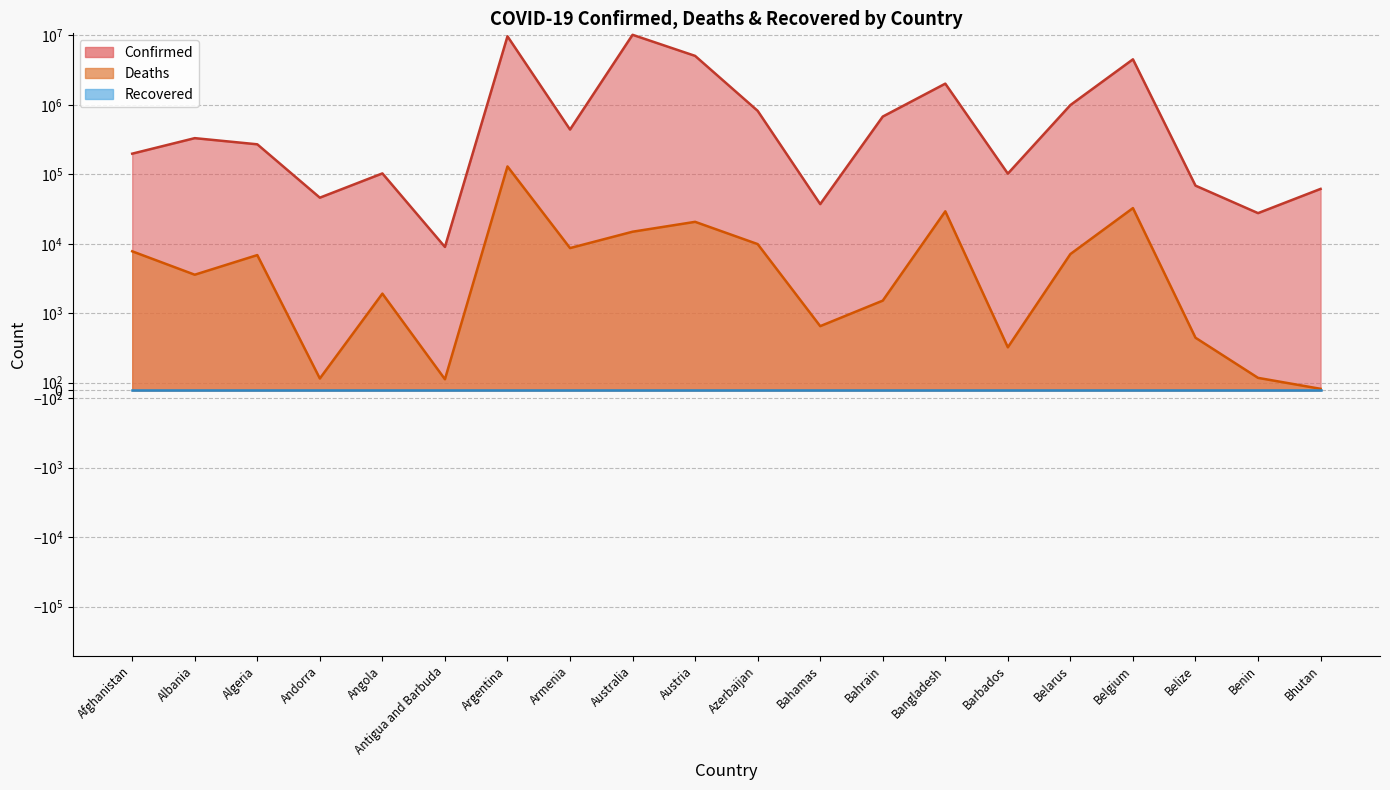

Is it true that Confirmed equals 139552 at Angola?

False